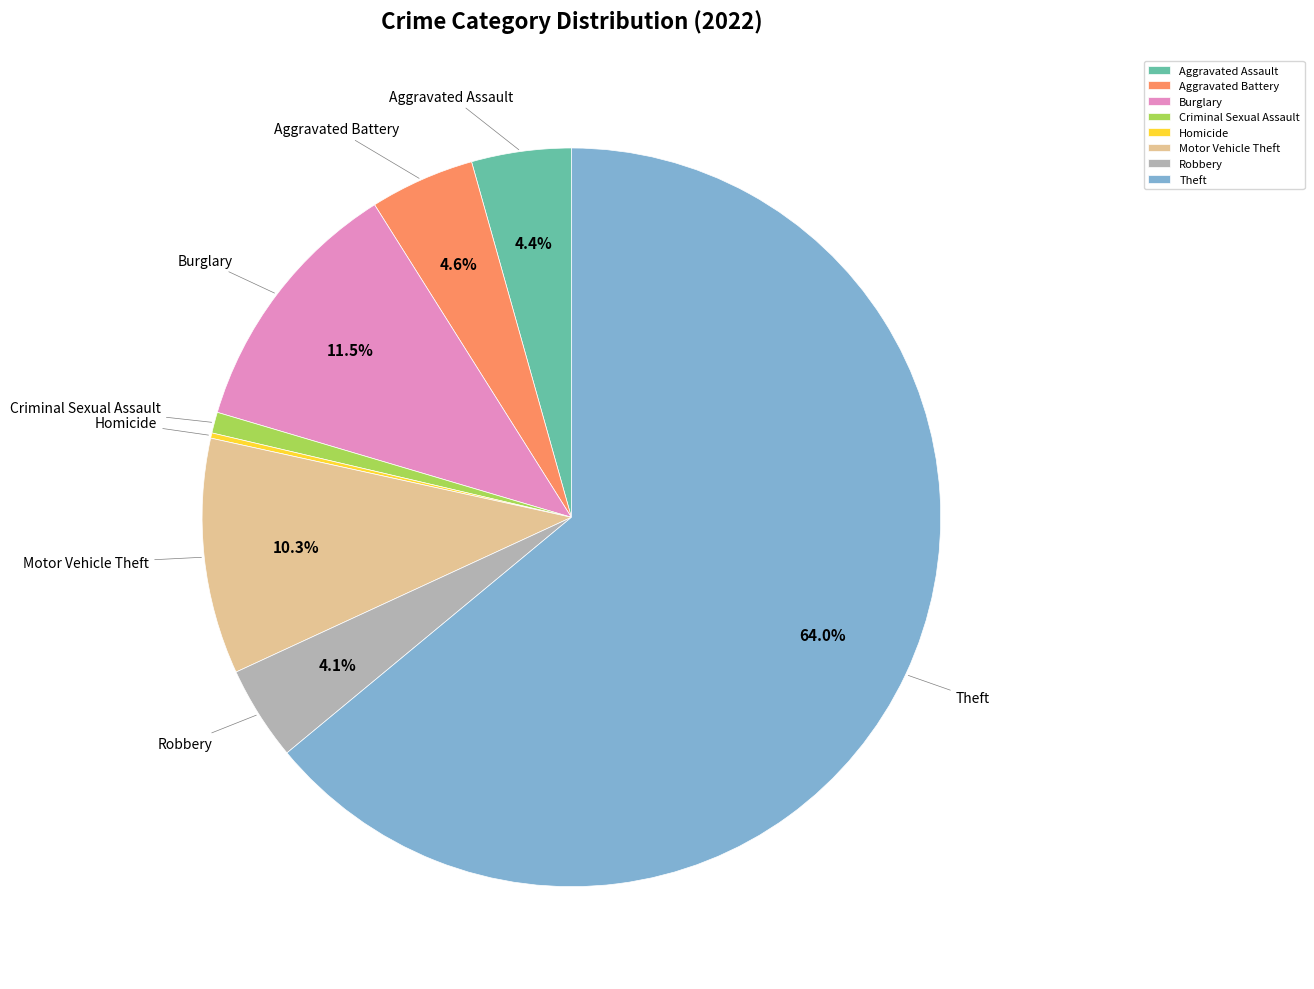

What percentage do Motor Vehicle Theft and Aggravated Battery together represent?

14.9%